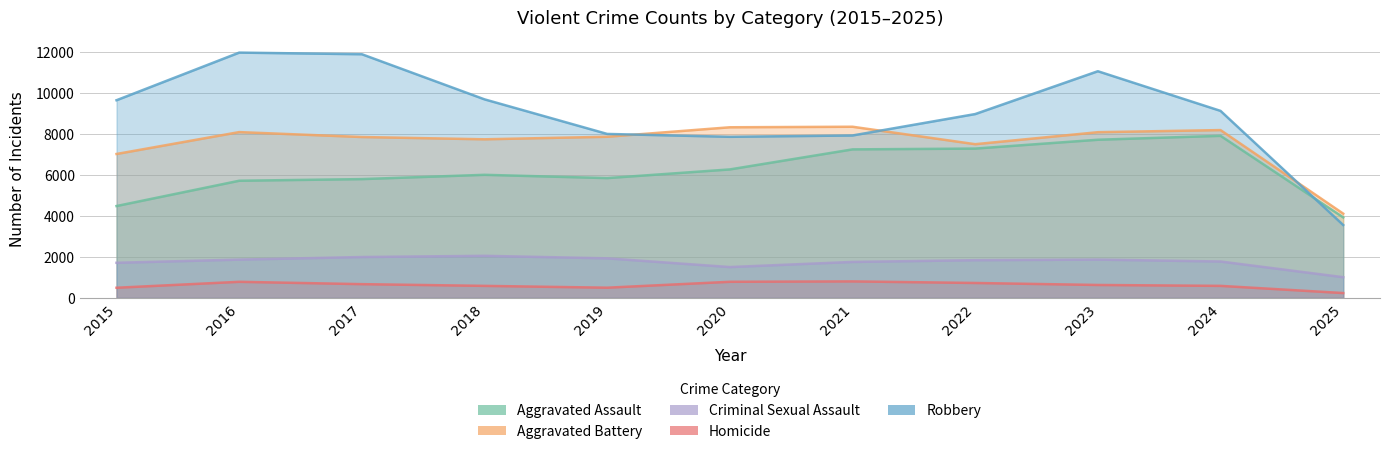

Where is Robbery nearest to the value 7757?

2020